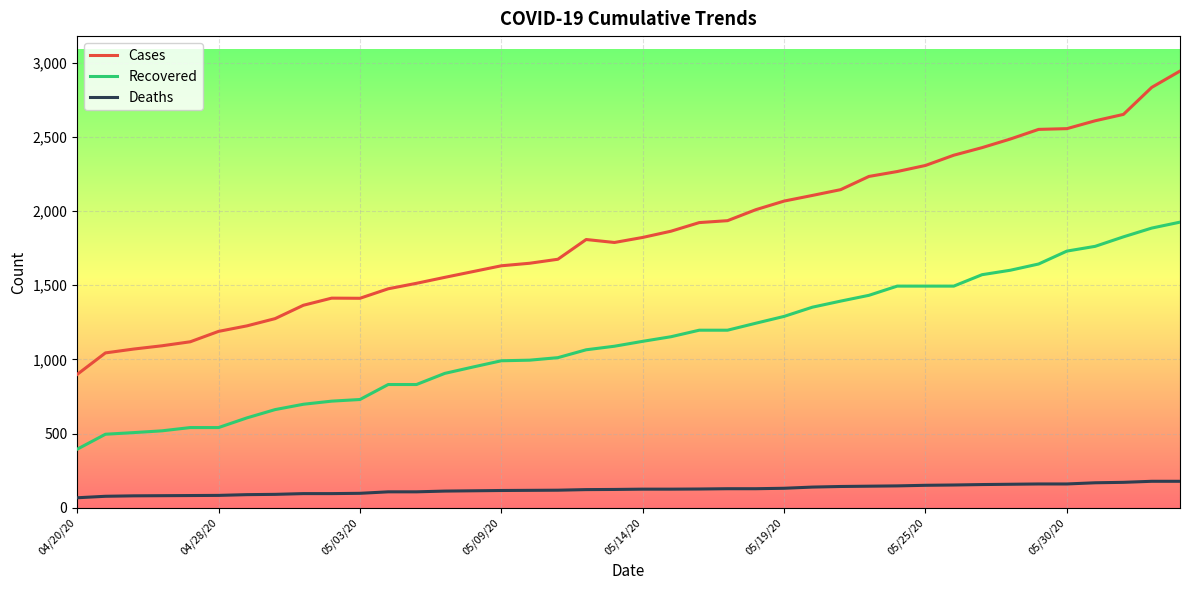

List the series in order of their peak value, lowest first.

Deaths, Recovered, Cases